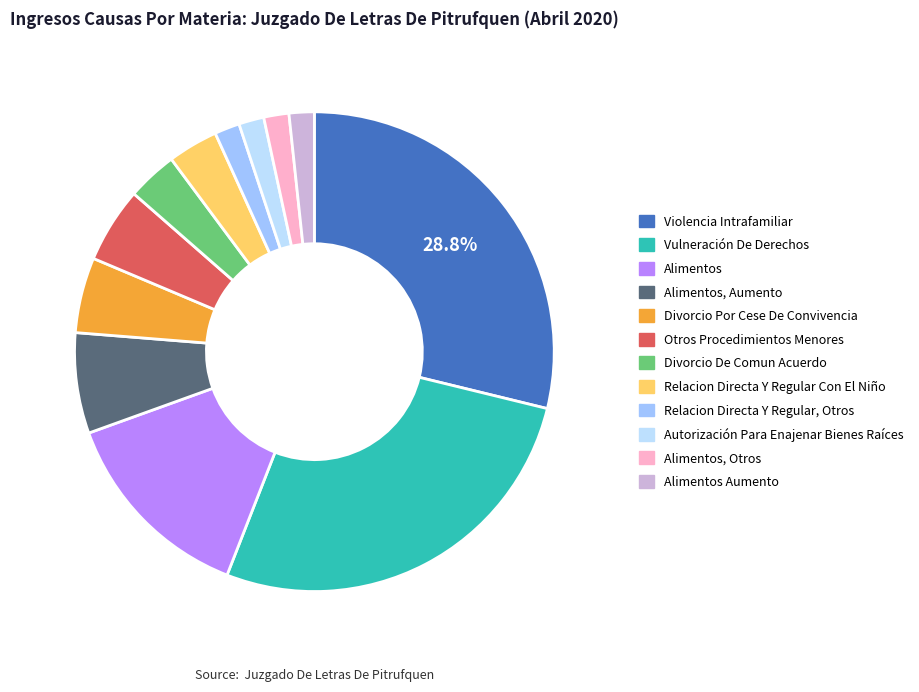

To the nearest percent, what percentage of the pie is Alimentos?

14%